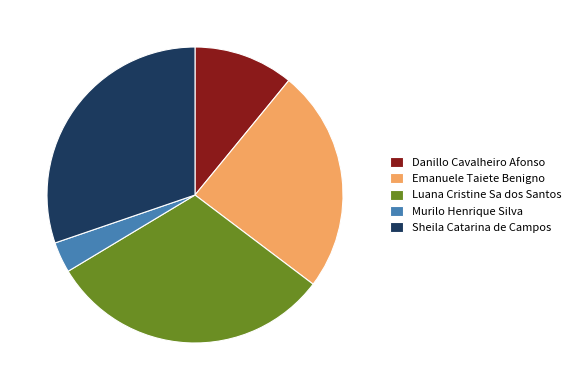

What is the ratio of the value at Luana Cristine Sa dos Santos to the value at Sheila Catarina de Campos?

1.0